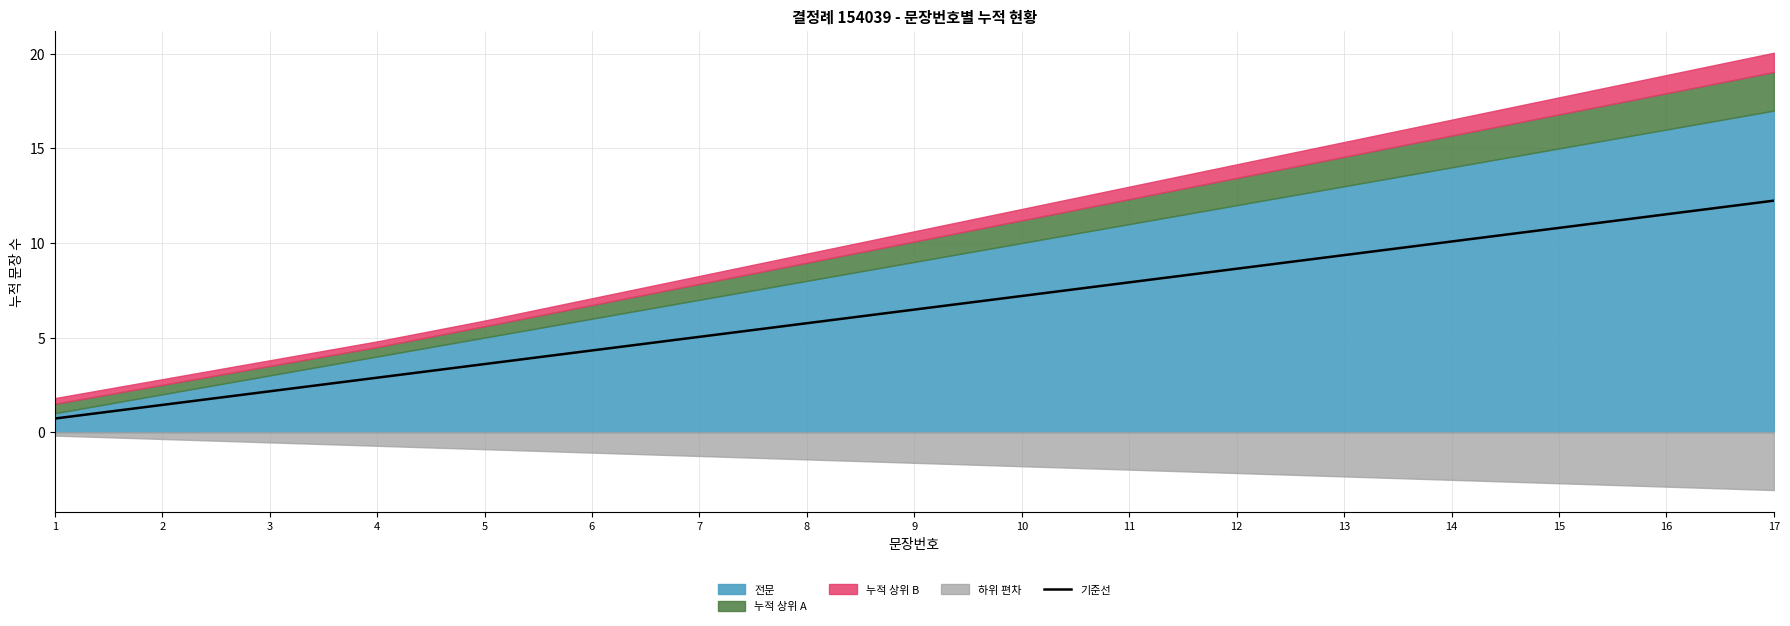

Is it true that 기준선 equals 3.6 at 5?

True